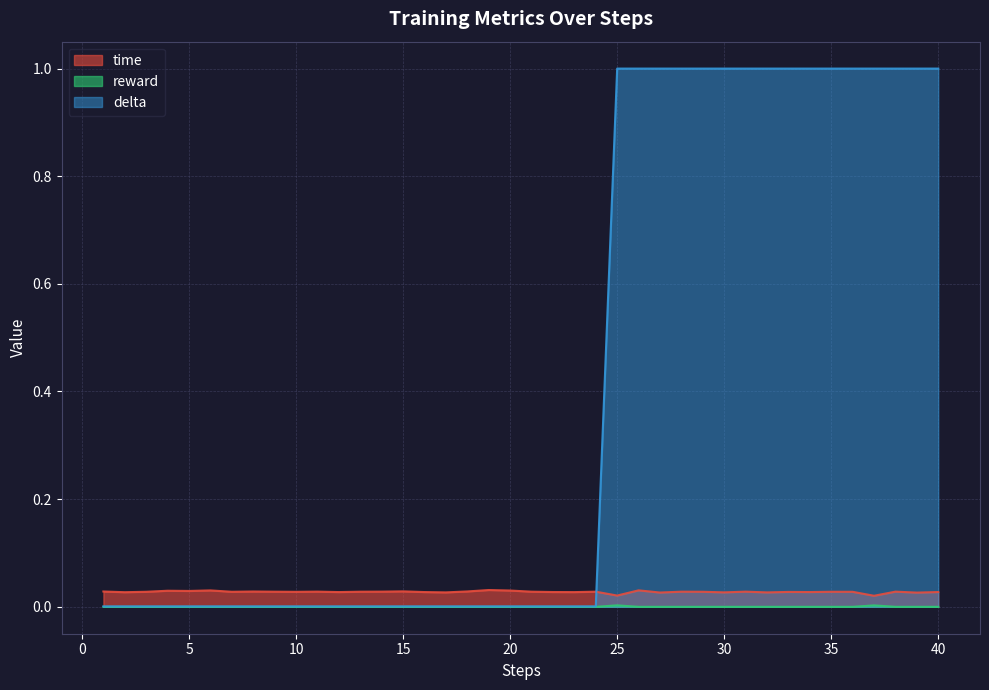

Does the chart display data point markers on the line(s)?

No